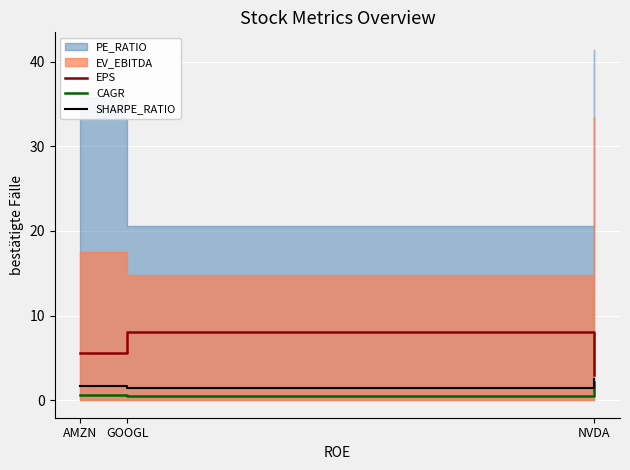

What is the highest value of the SHARPE_RATIO series?

2.5